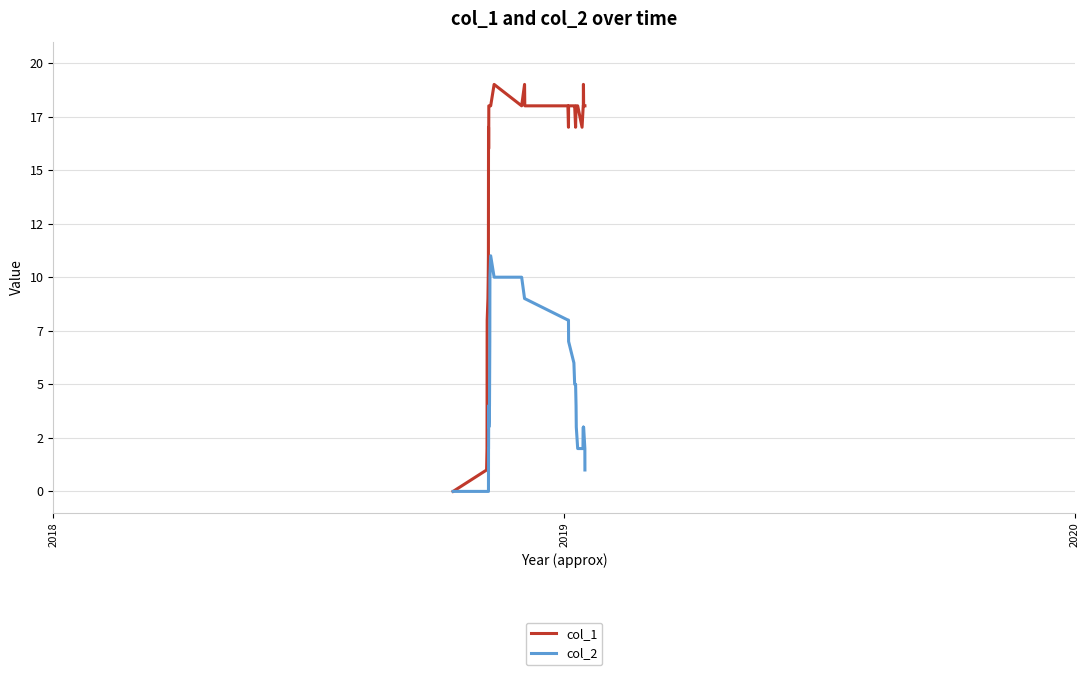

Is this an area chart (filled region under the line)?

No